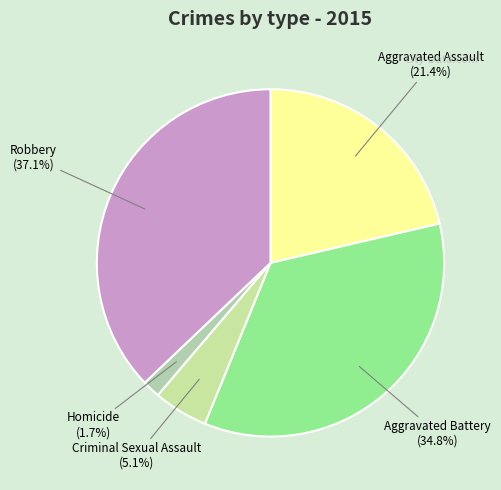

Is there a majority slice in this chart?

No